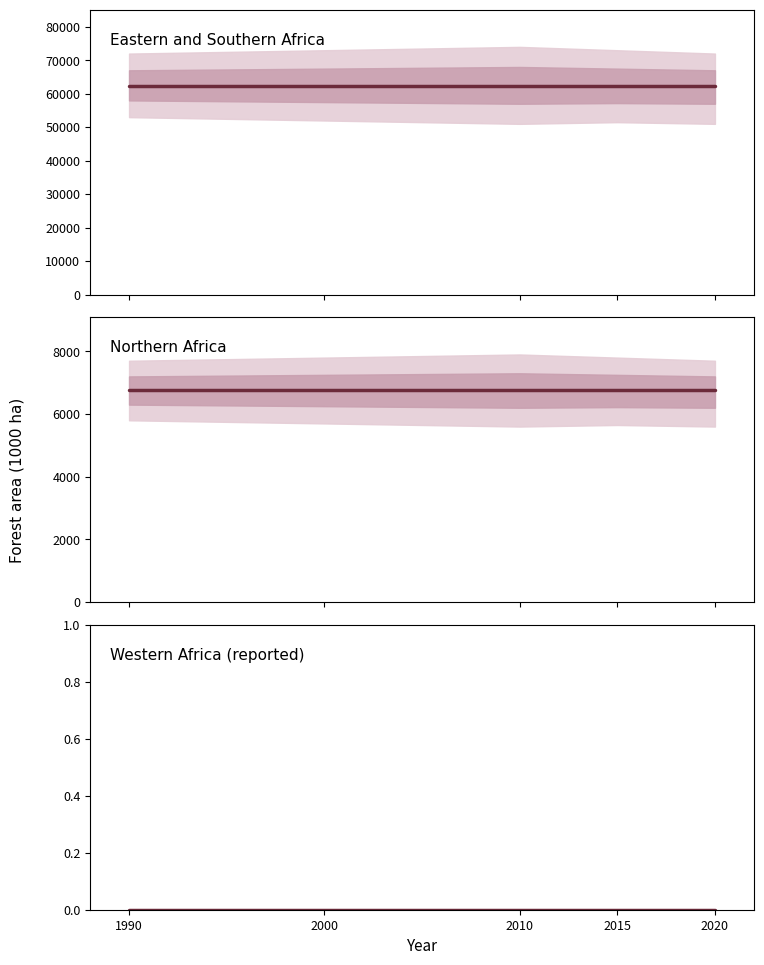

What is the maximum value shown in the chart?

62405.3